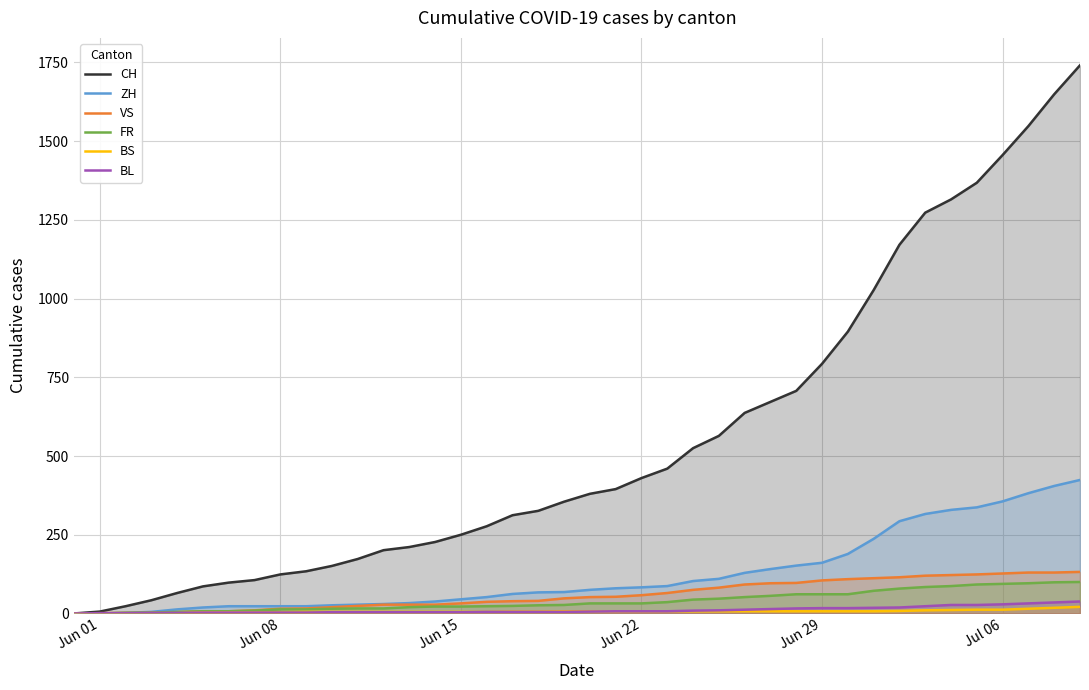

Which series has the largest range (max minus min)?

CH